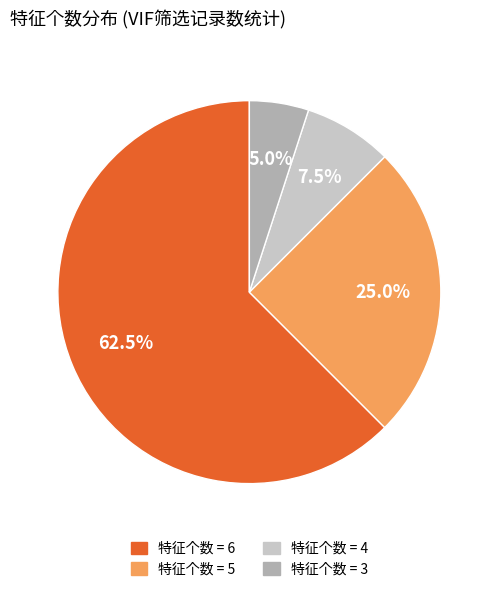

Does any single category account for the majority?

Yes